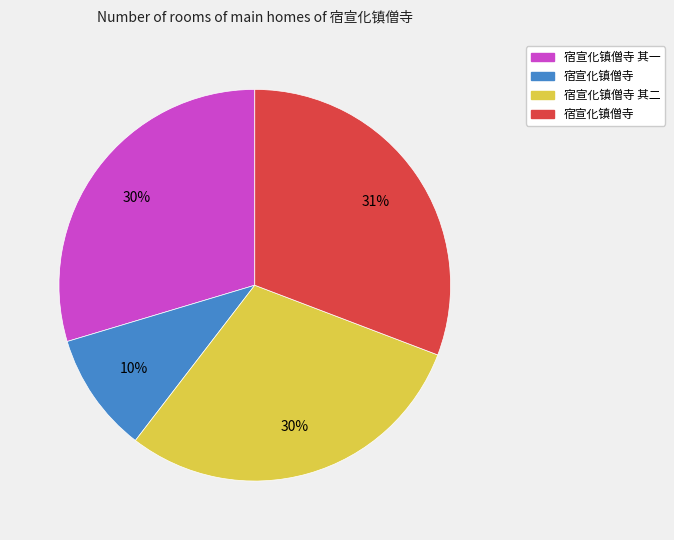

To the nearest percent, what is the average slice percentage?

25%